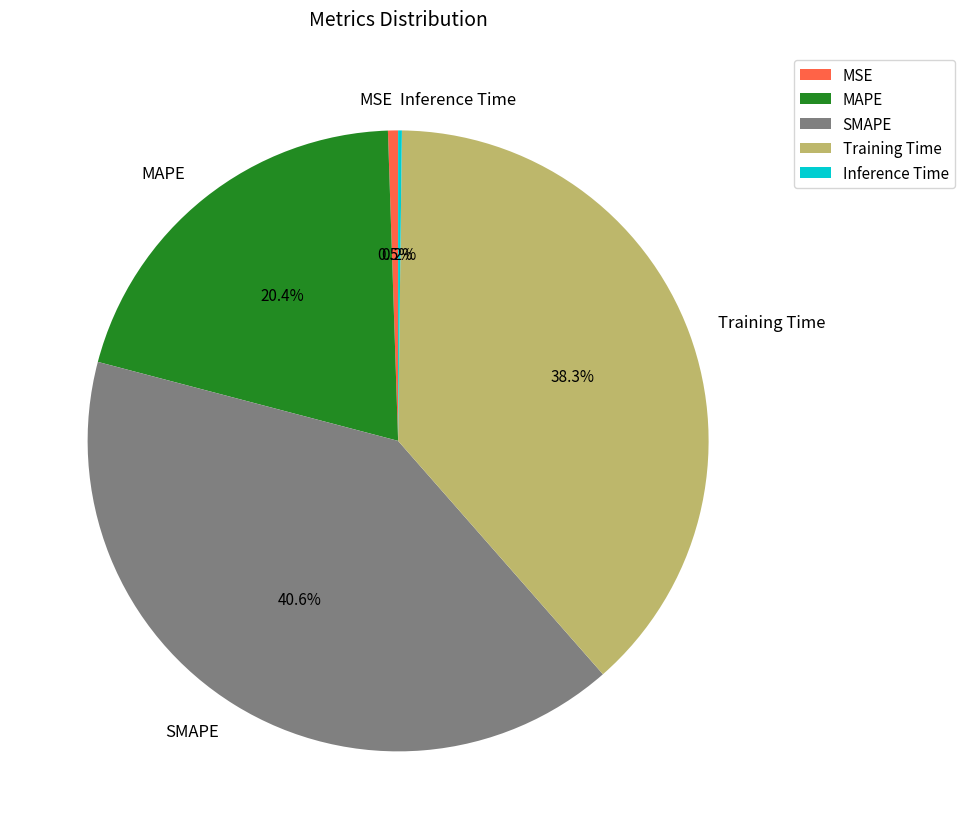

What portion of the pie excludes SMAPE?

59.4%